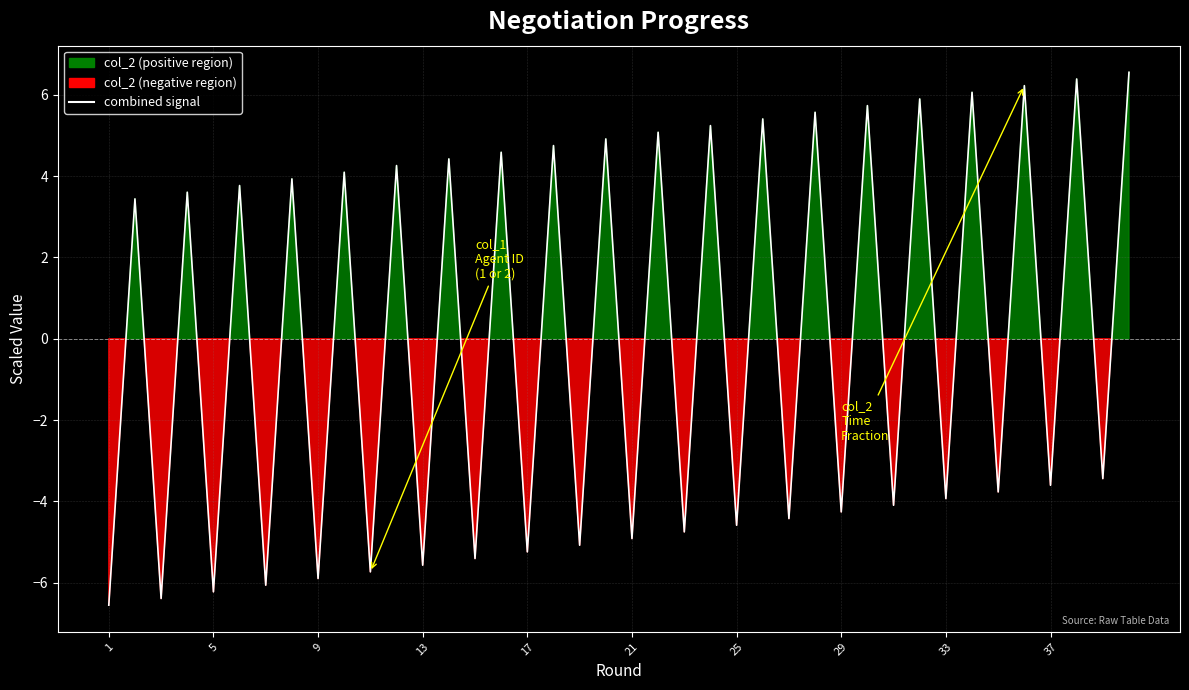

Reading left to right, what are all the values shown in this chart?

-6.6	3.4	-6.4	3.6	-6.2	3.8	-6.1	3.9	-5.9	4.1	-5.7	4.3	-5.6	4.4	-5.4	4.6	-5.2	4.8	-5.1	4.9	-4.9	5.1	-4.8	5.2	-4.6	5.4	-4.4	5.6	-4.3	5.7	-4.1	5.9	-3.9	6.1	-3.8	6.2	-3.6	6.4	-3.4	6.6